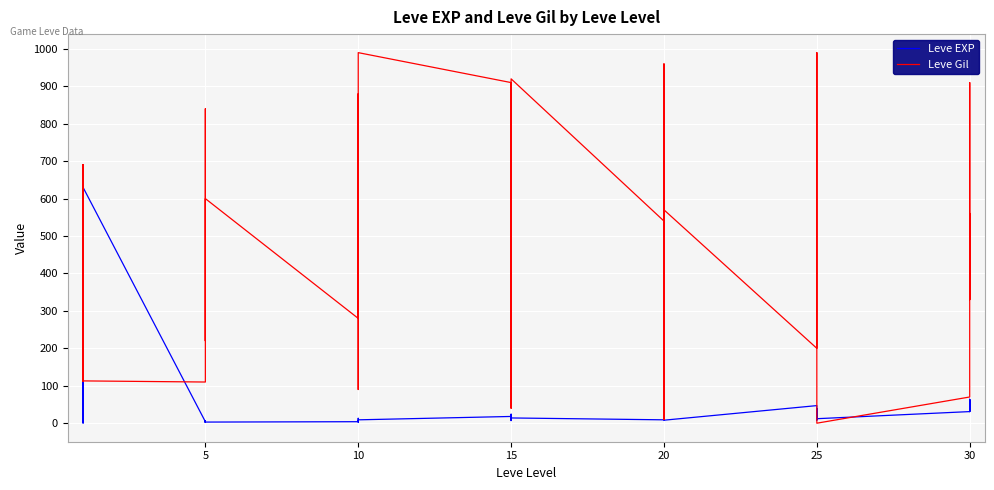

True or false: Leve Gil and Leve EXP cross at least once.

True